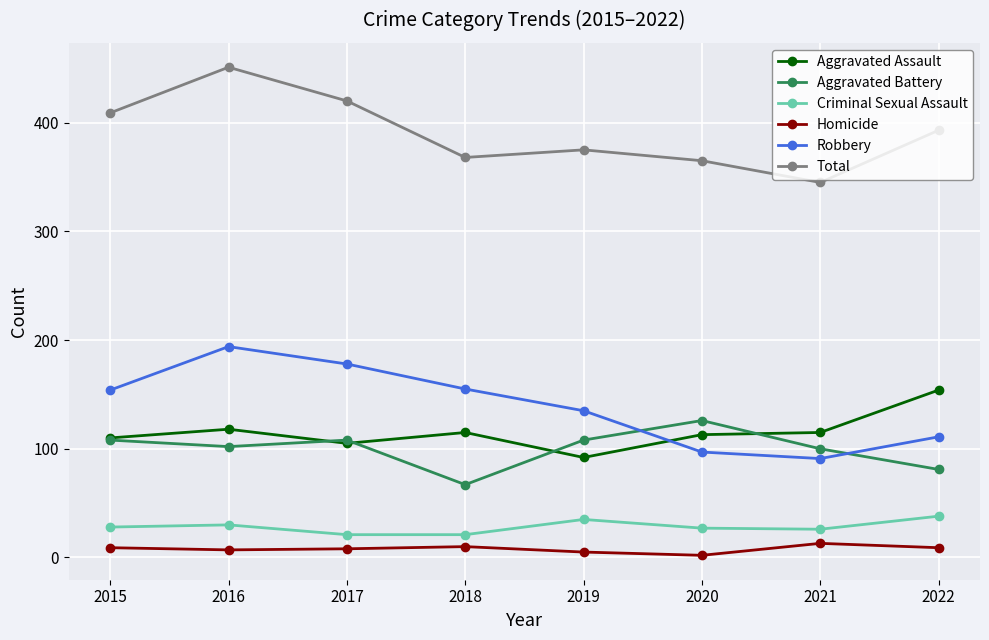

Is this an area chart (filled region under the line)?

No